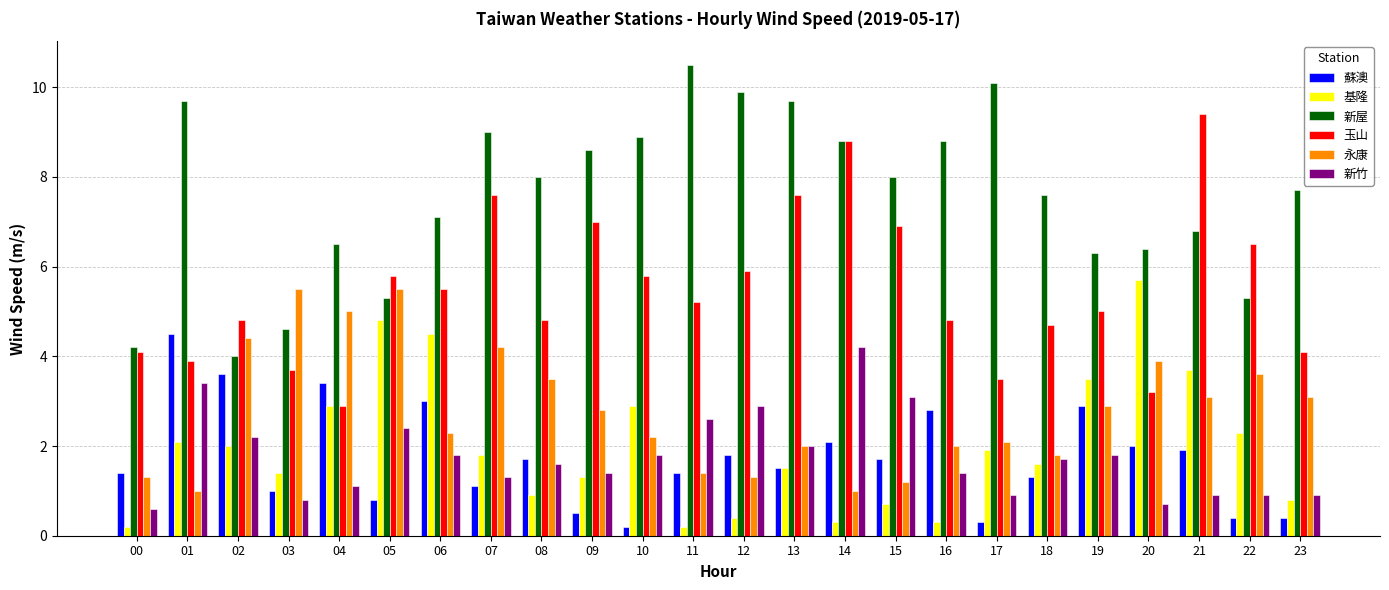

At 15, list the series in order from largest to smallest.

新屋, 玉山, 新竹, 蘇澳, 永康, 基隆